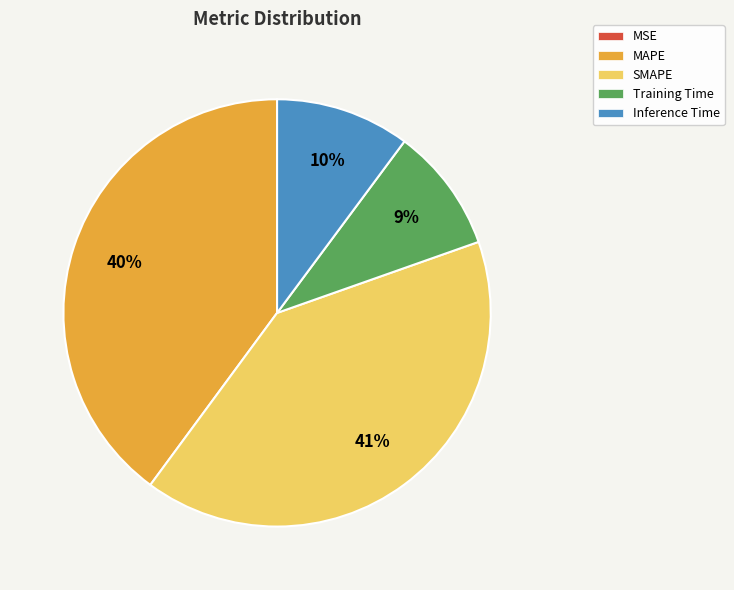

What percentage is the Training Time slice, to the nearest percent?

9%